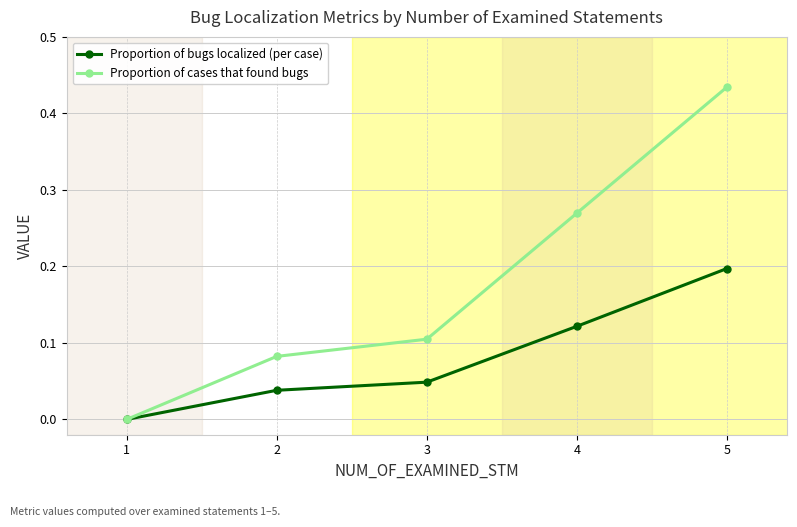

Which series has the largest range (max minus min)?

Proportion of cases that found bugs